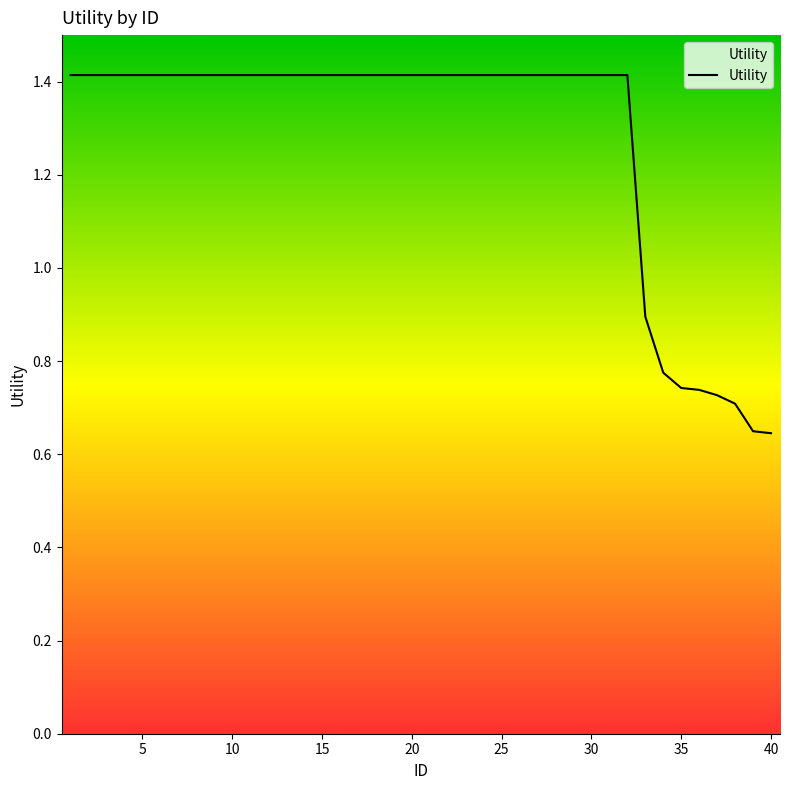

What is the maximum value shown in the chart?

1.4